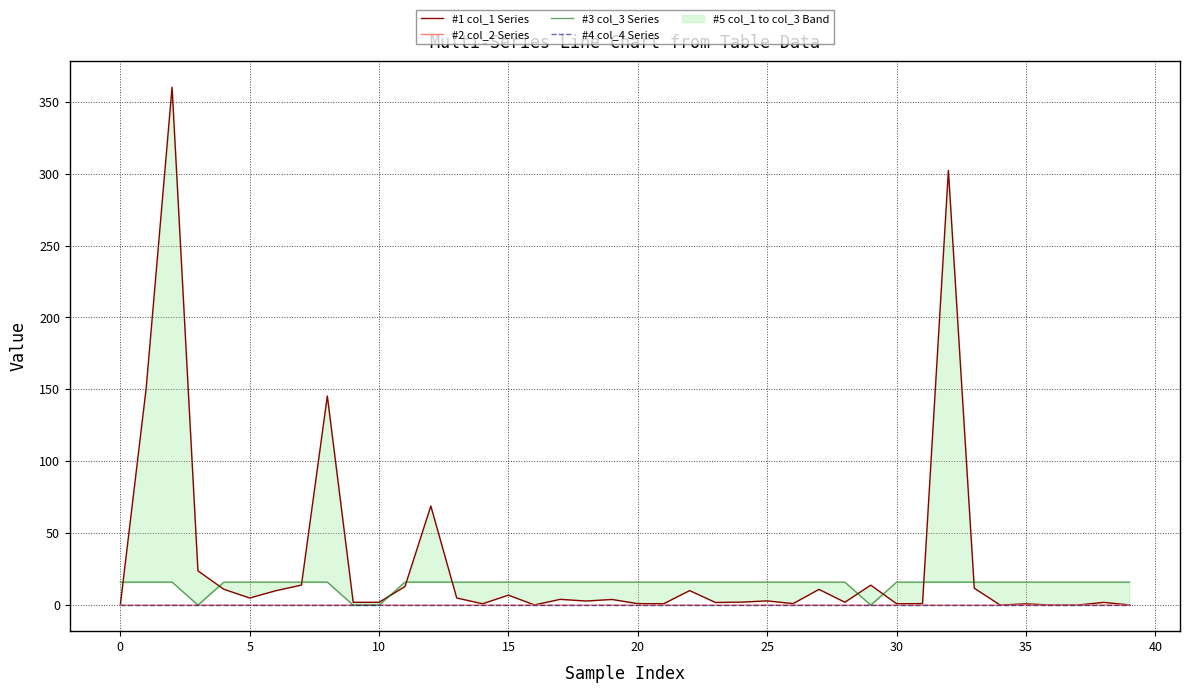

What value does the #1 col_1 Series series have at 12?

68.9